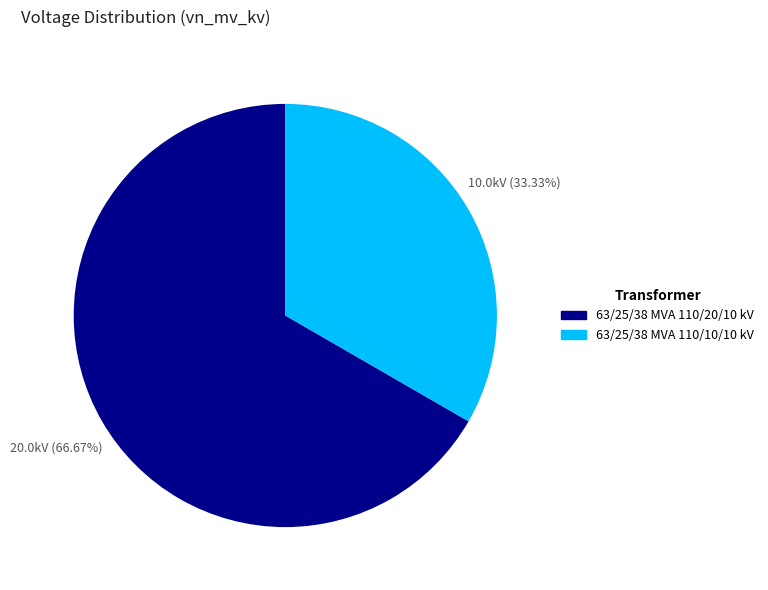

Which slice is the smallest?

63/25/38 MVA 110/10/10 kV